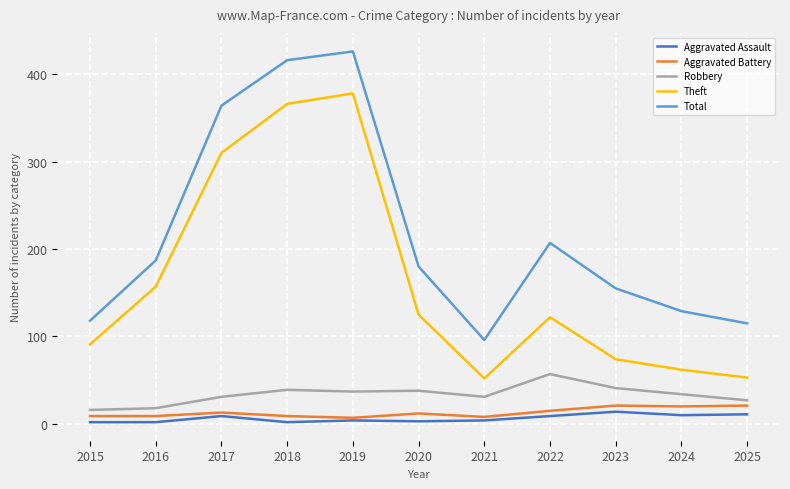

True or false: Robbery and Total intersect in this chart.

False